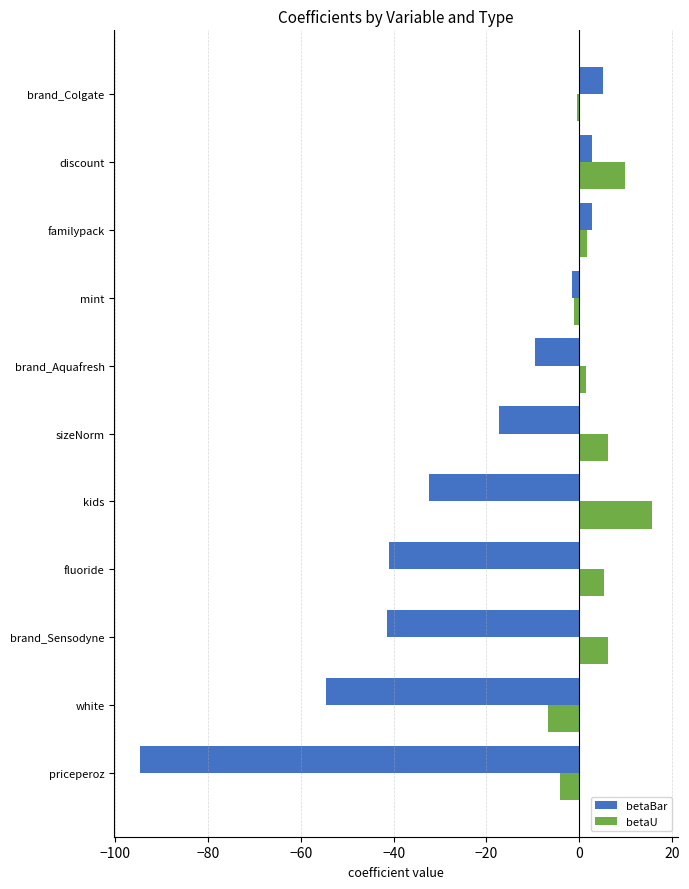

Rank the series by their maximum value, from lowest to highest.

betaBar, betaU